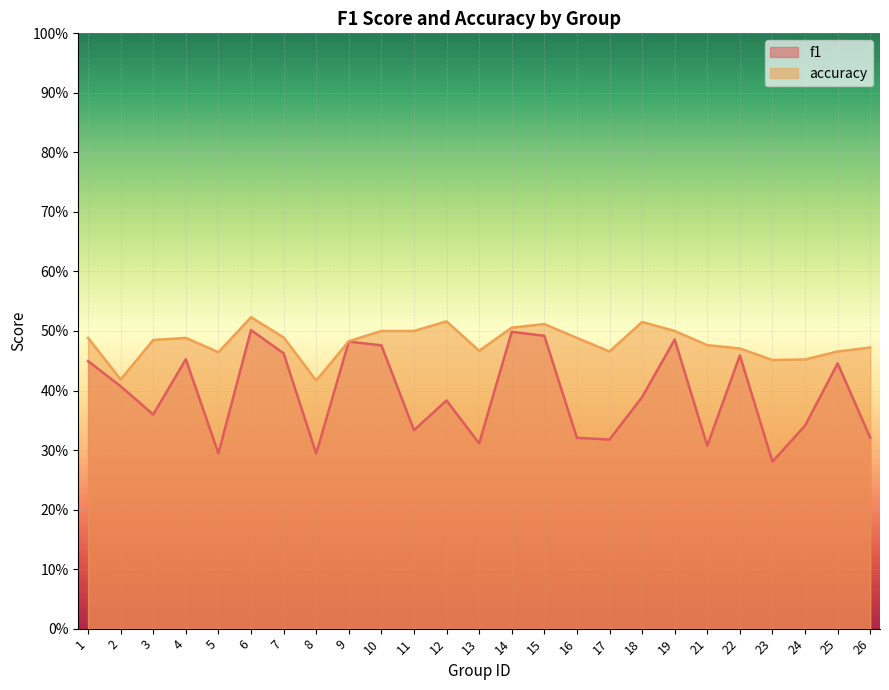

What is the spread (max minus min) of values at 3?

0.1